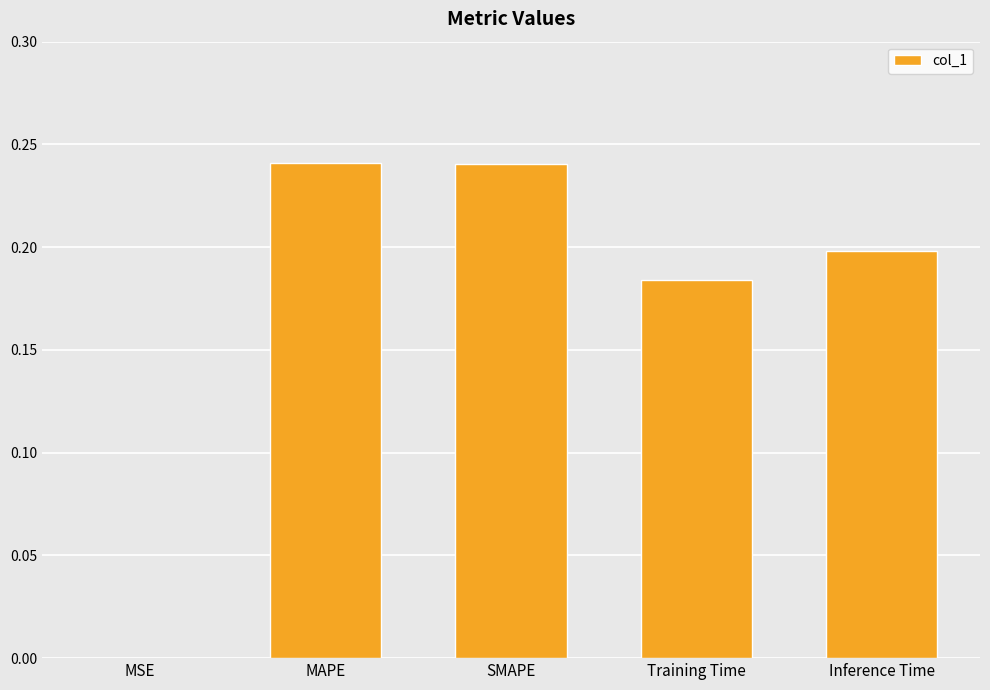

What is the sum of the values at Inference Time and Training Time?

0.4